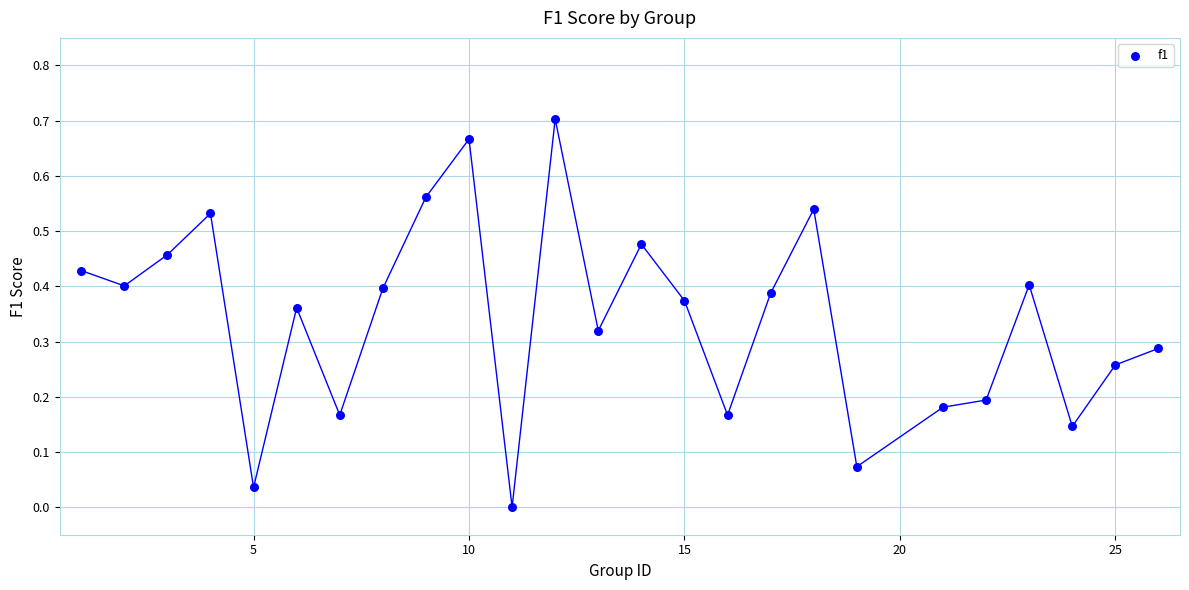

What is the range of X values (max minus min)?

25.0